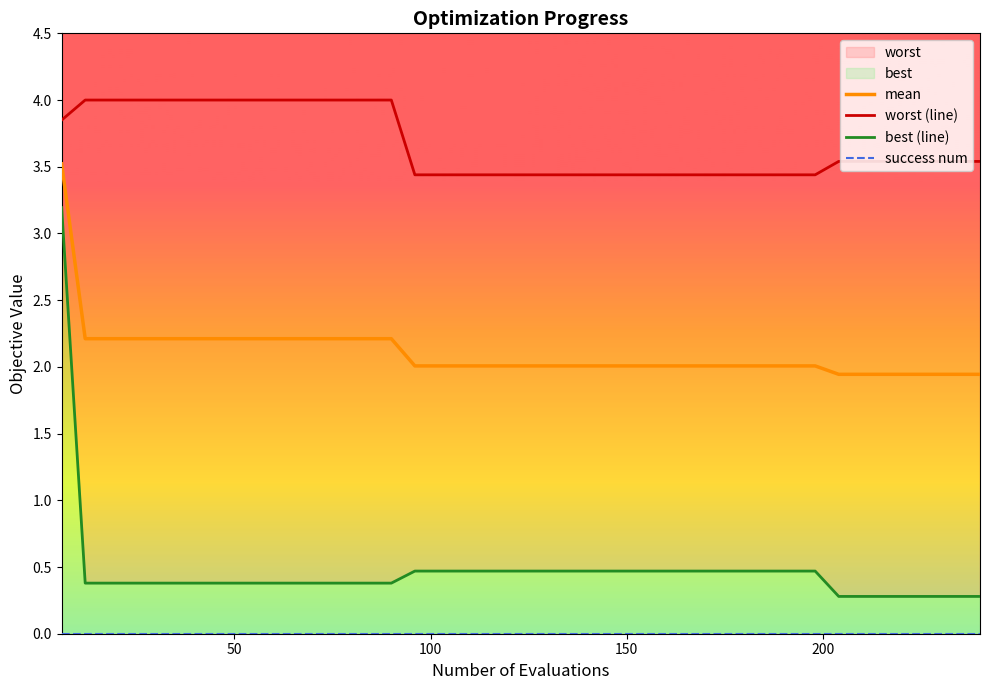

True or false: best (line) and worst (line) cross at least once.

False